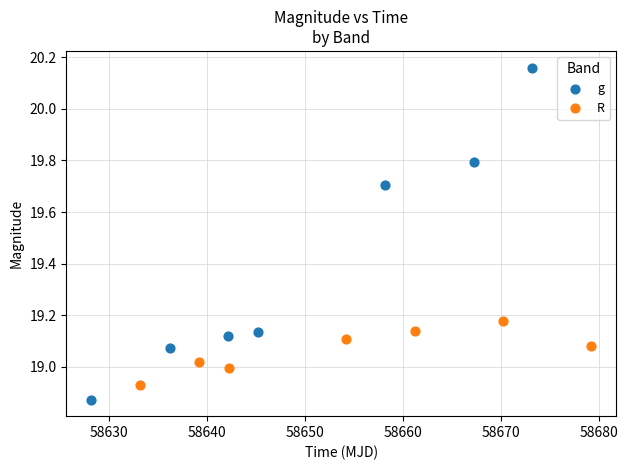

Which series reaches the maximum Y coordinate?

g